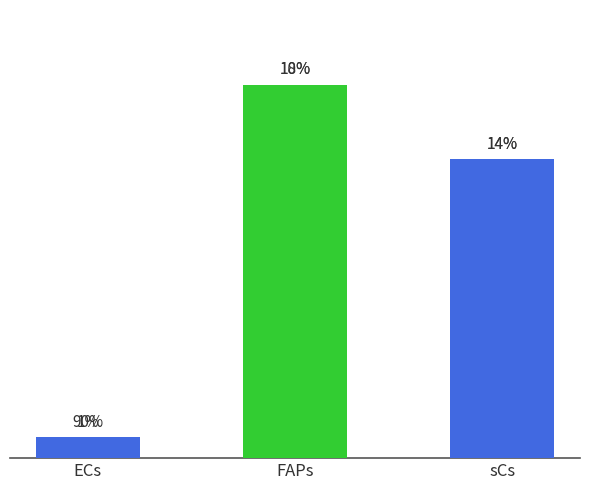

What is the label of the 2nd bar from the right?

FAPs